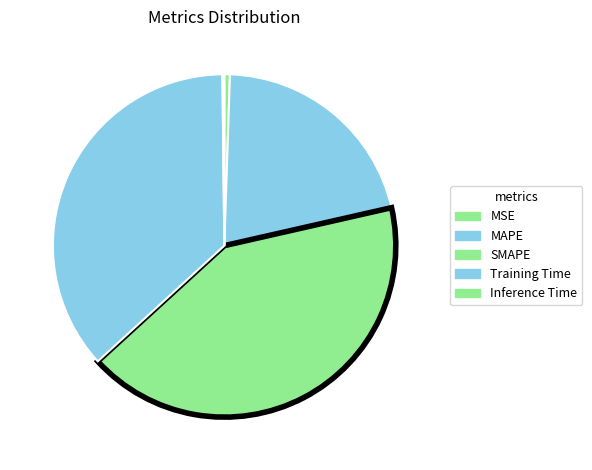

To the nearest percent, what portion does MAPE represent?

21%